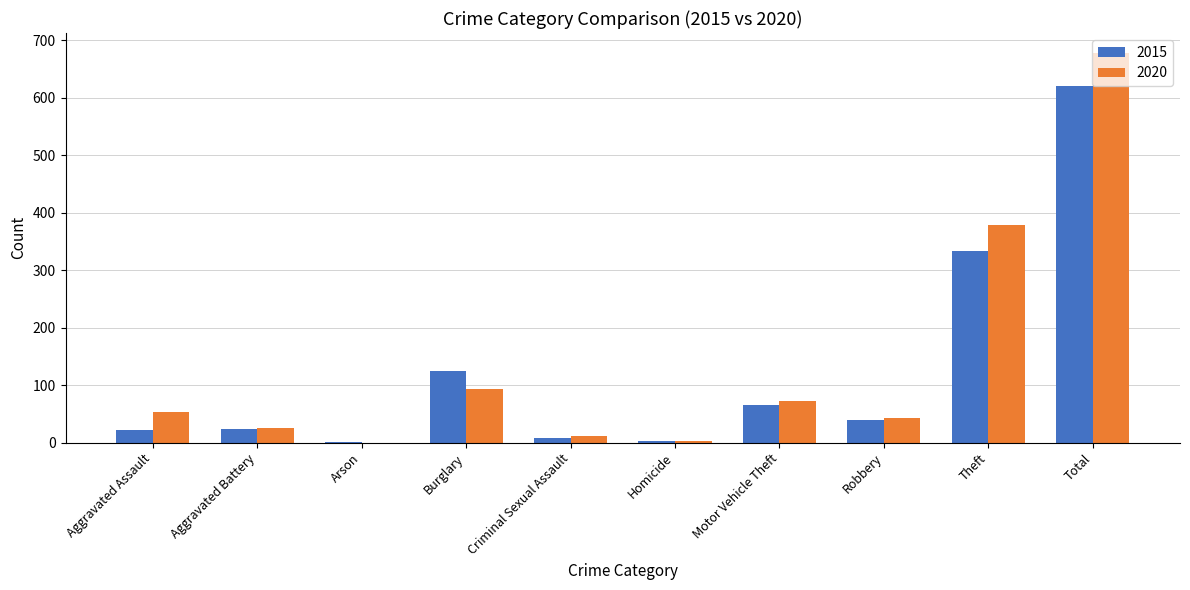

What is the sum of the 2020 values at Theft and Total?

1058